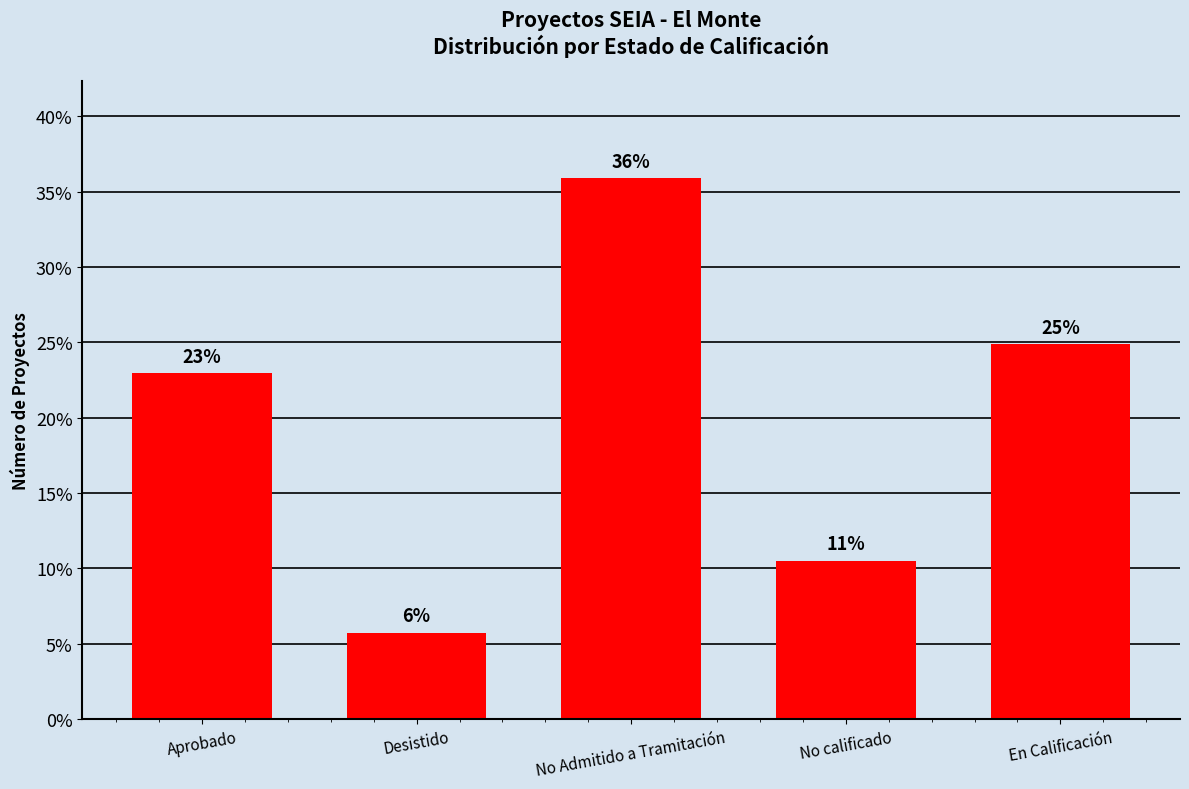

How many values are below 22?

2